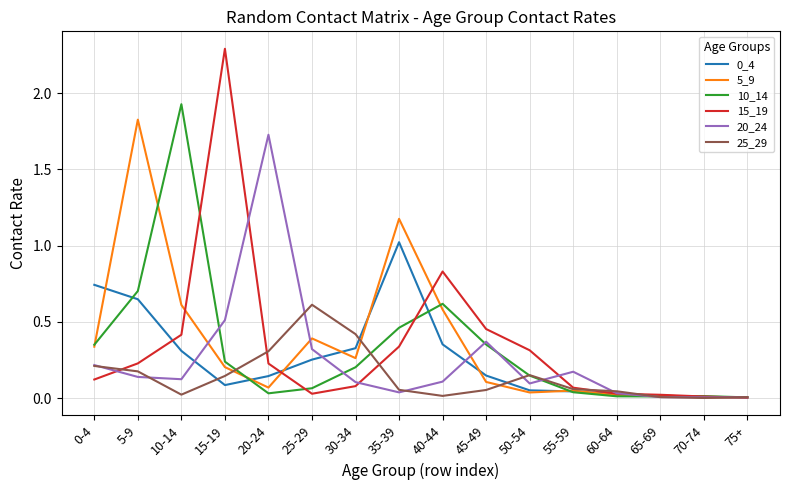

Where is the first local maximum for 0_4?

35-39